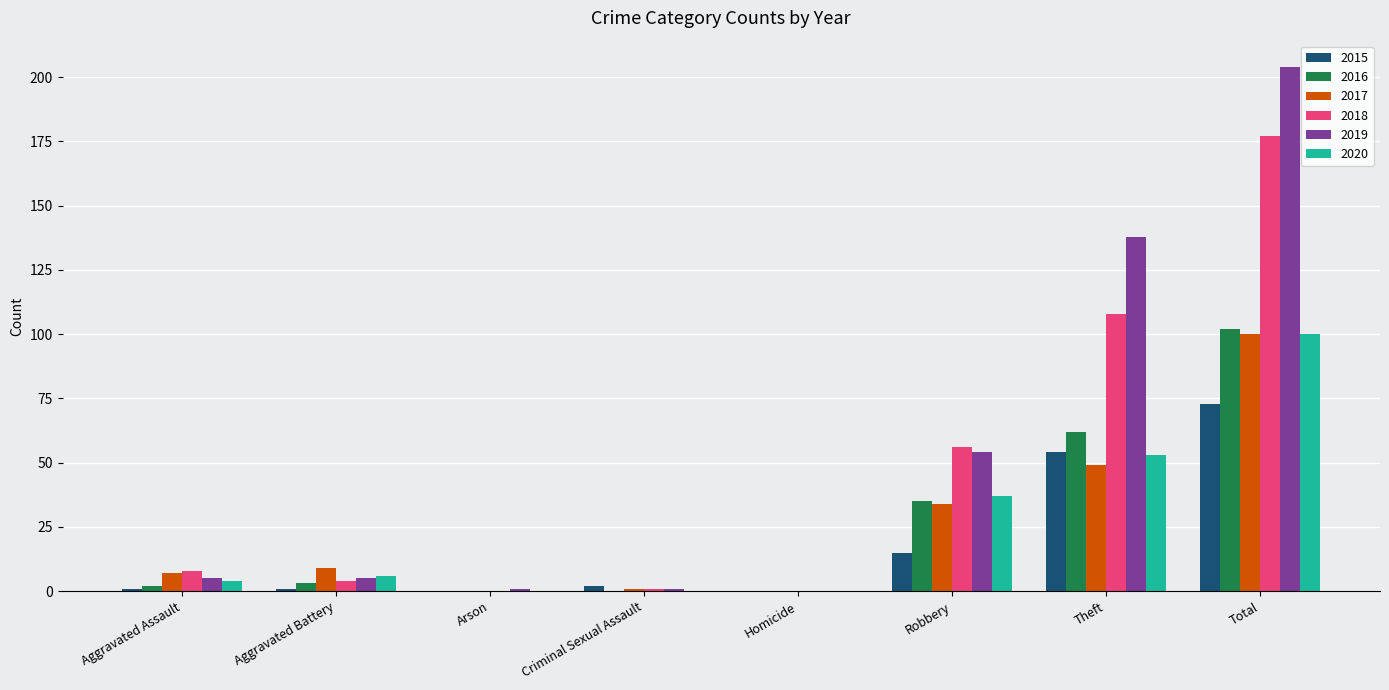

Count the number of categories in the chart.

8